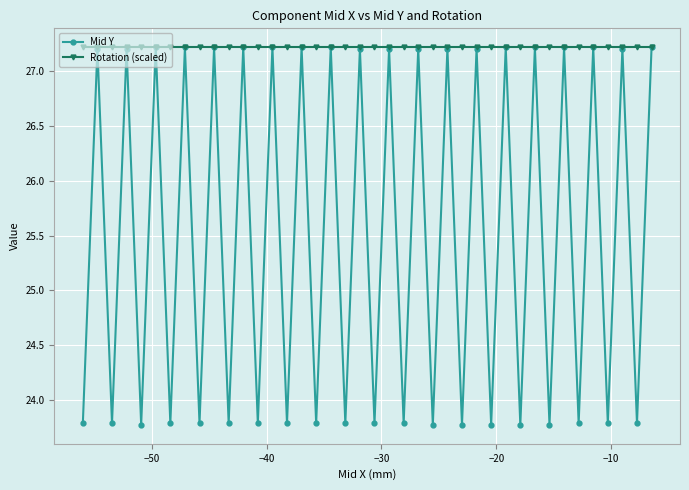

What is the value of the Rotation (scaled) point at the 28th from the left?

27.2